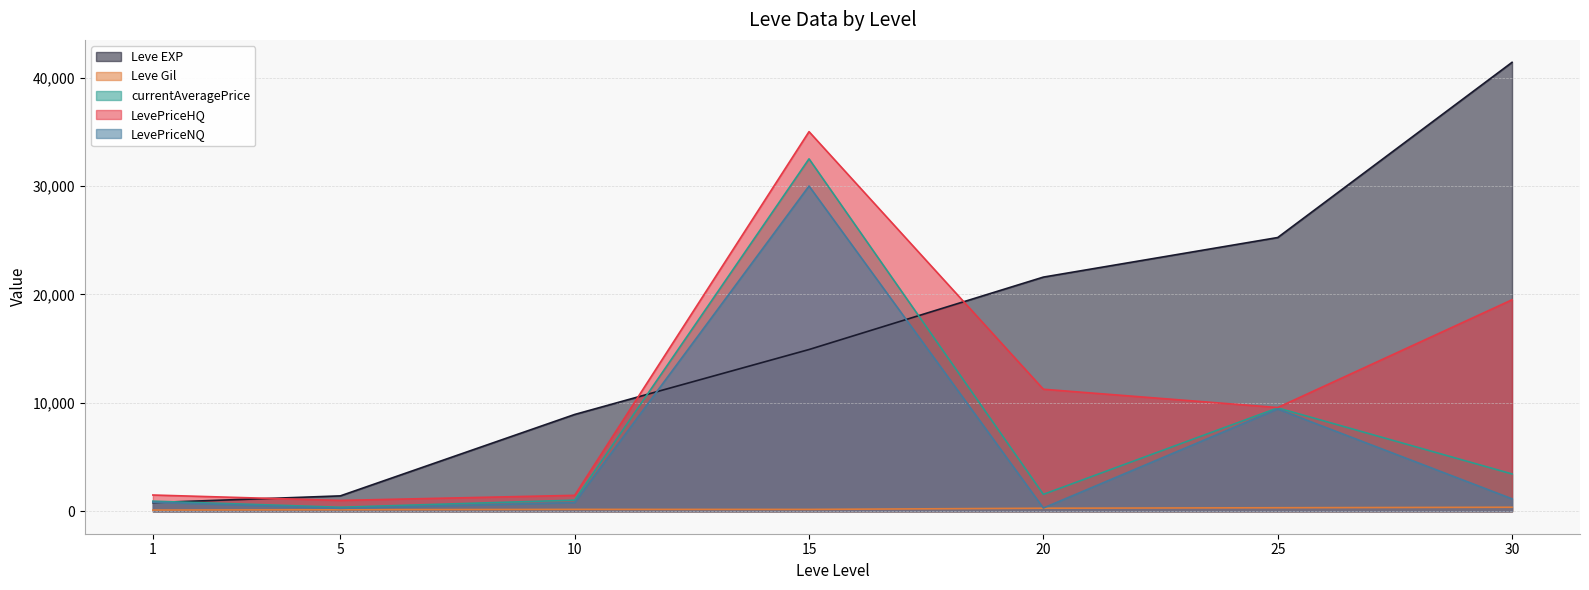

What is the difference between the LevePriceNQ values at 30 and 1?

308.7